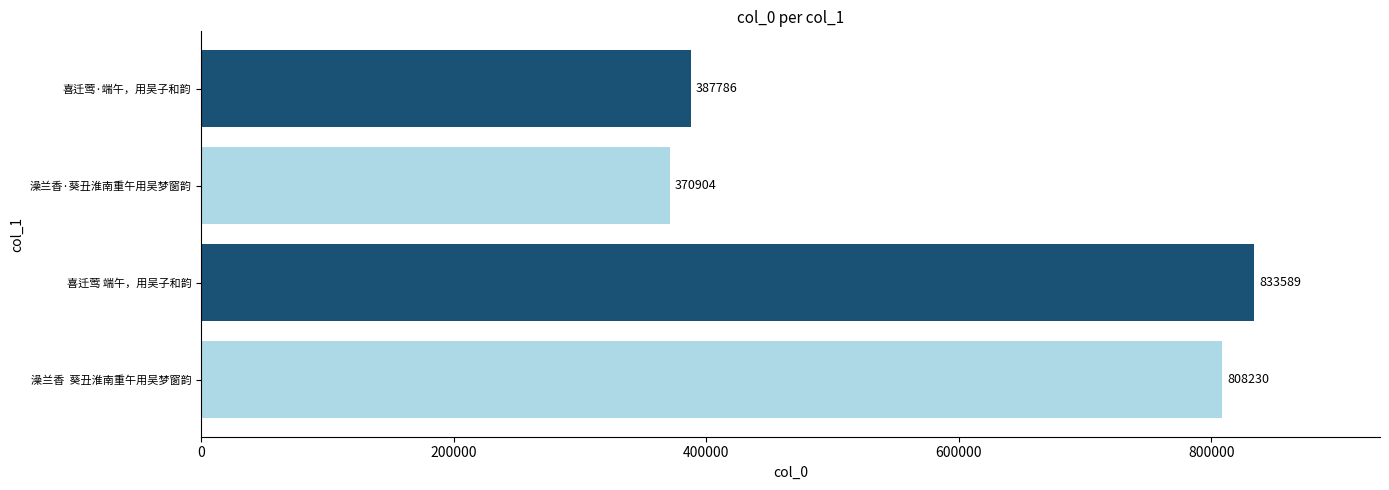

How many data points does each series have?

4